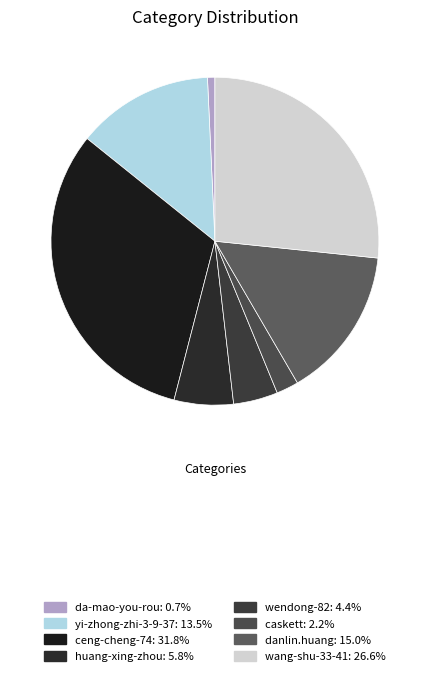

Does yi-zhong-zhi-3-9-37 account for over 50% of the chart?

No